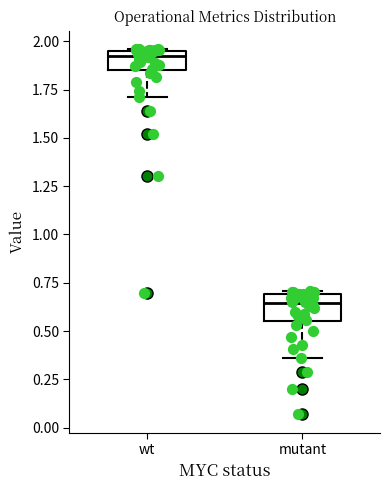

Where does the median line of the box for mutant sit on the y-axis? The values are not printed on the chart, so give them approximately, as read against the axis.

0.65